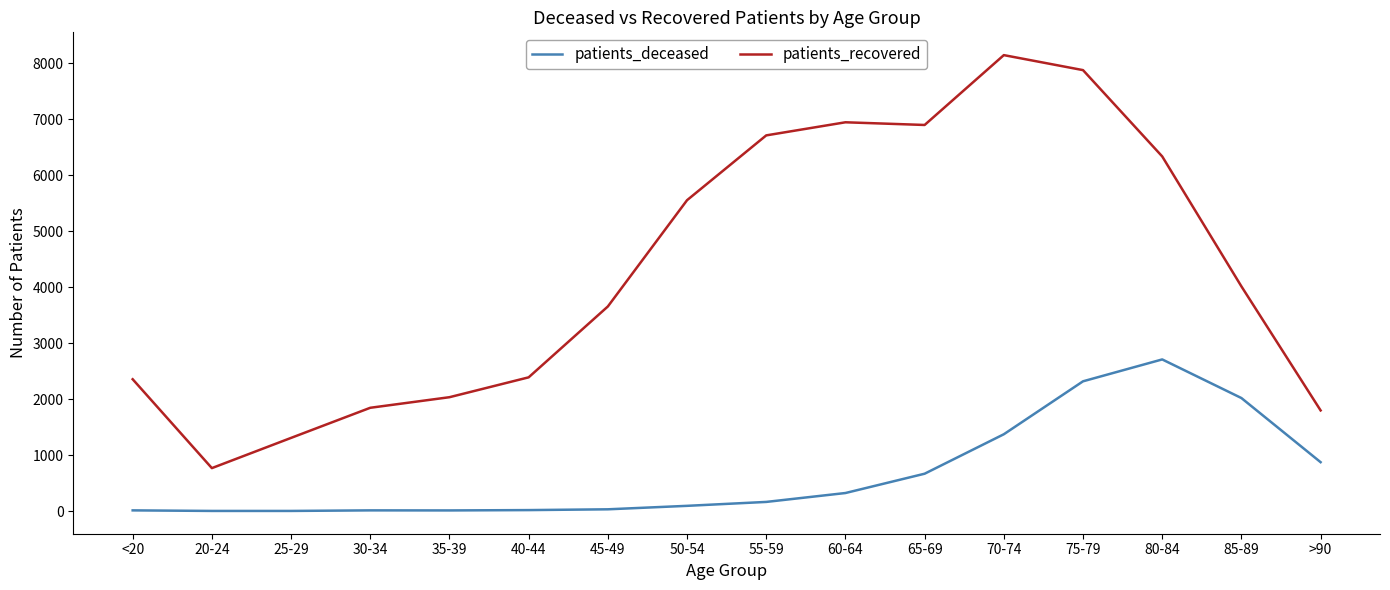

Does the chart display data point markers on the line(s)?

No